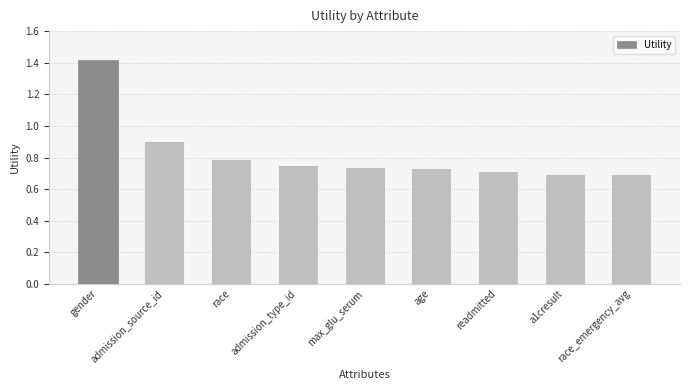

At which category does the chart reach its peak across all series?

gender